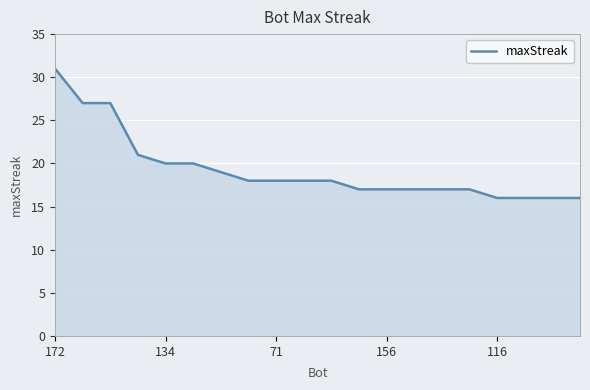

What is the maximum value shown in the chart?

31